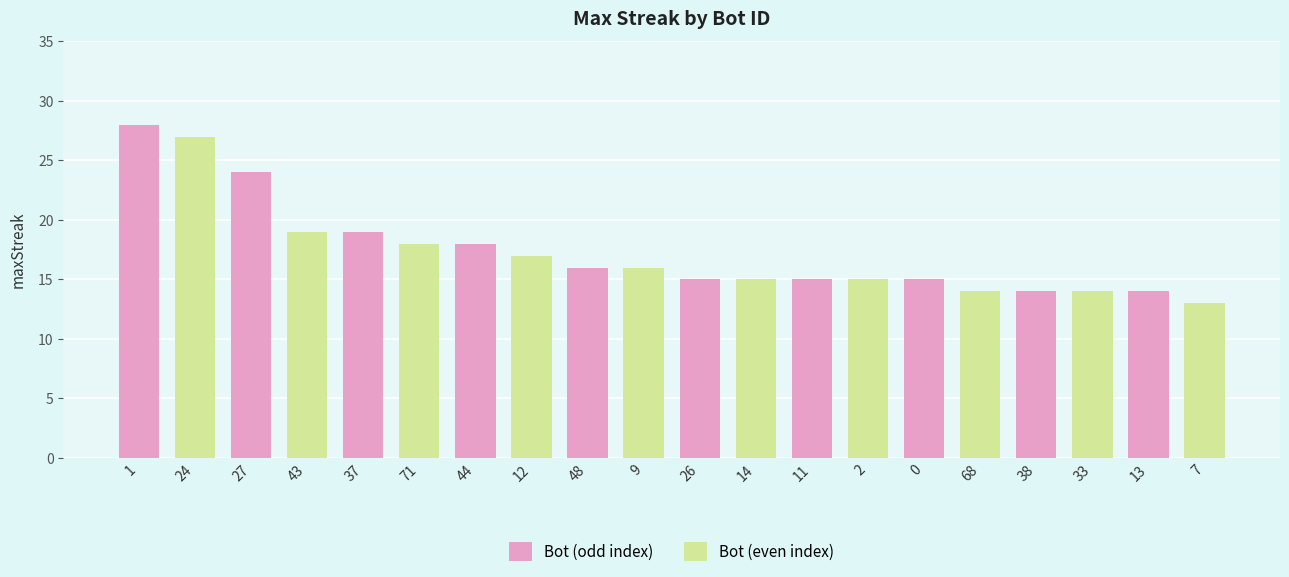

What is the total value across all series at 0?

29